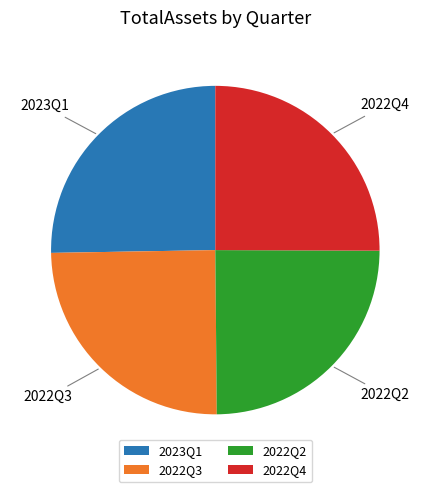

Approximately how many times larger is the value at 2022Q3 compared to 2022Q2?

1.0